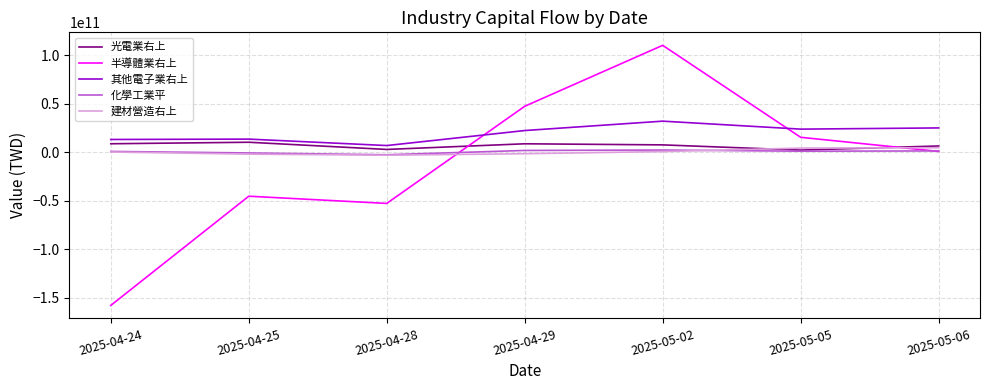

Which series has the largest range (max minus min)?

半導體業右上